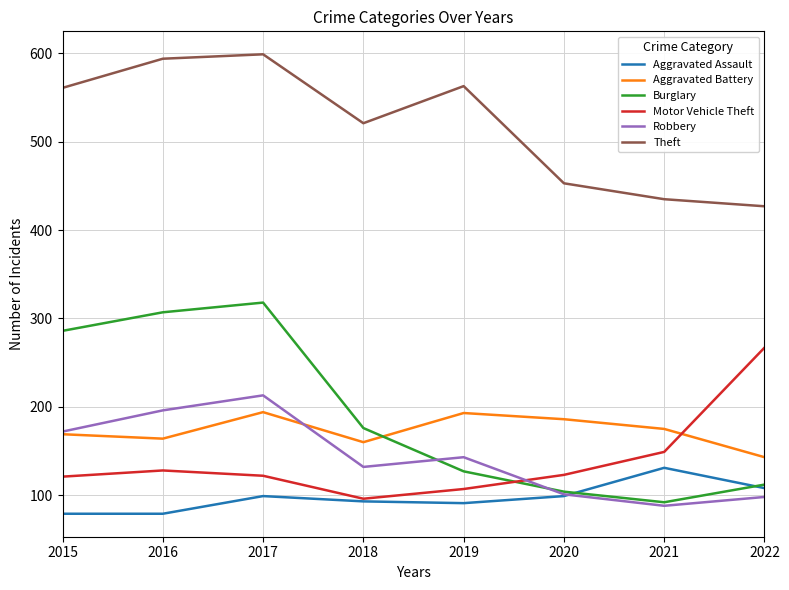

True or false: Robbery and Motor Vehicle Theft cross at least once.

True